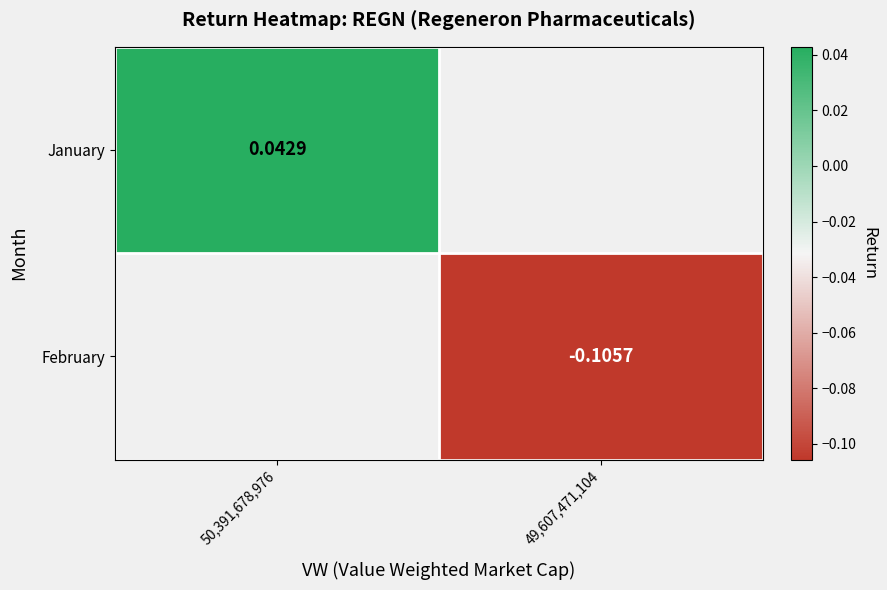

Which has a higher value, 49,607,471,104 or 50,391,678,976?

50,391,678,976